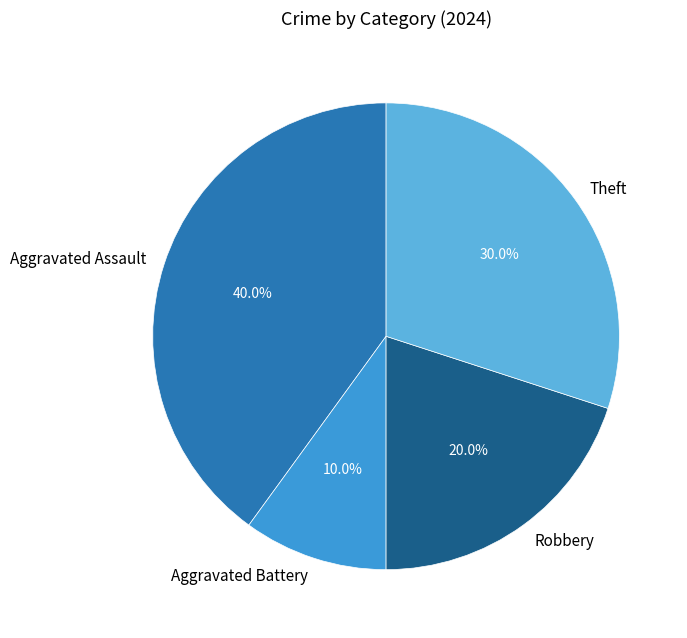

How many segments does this pie chart have?

4